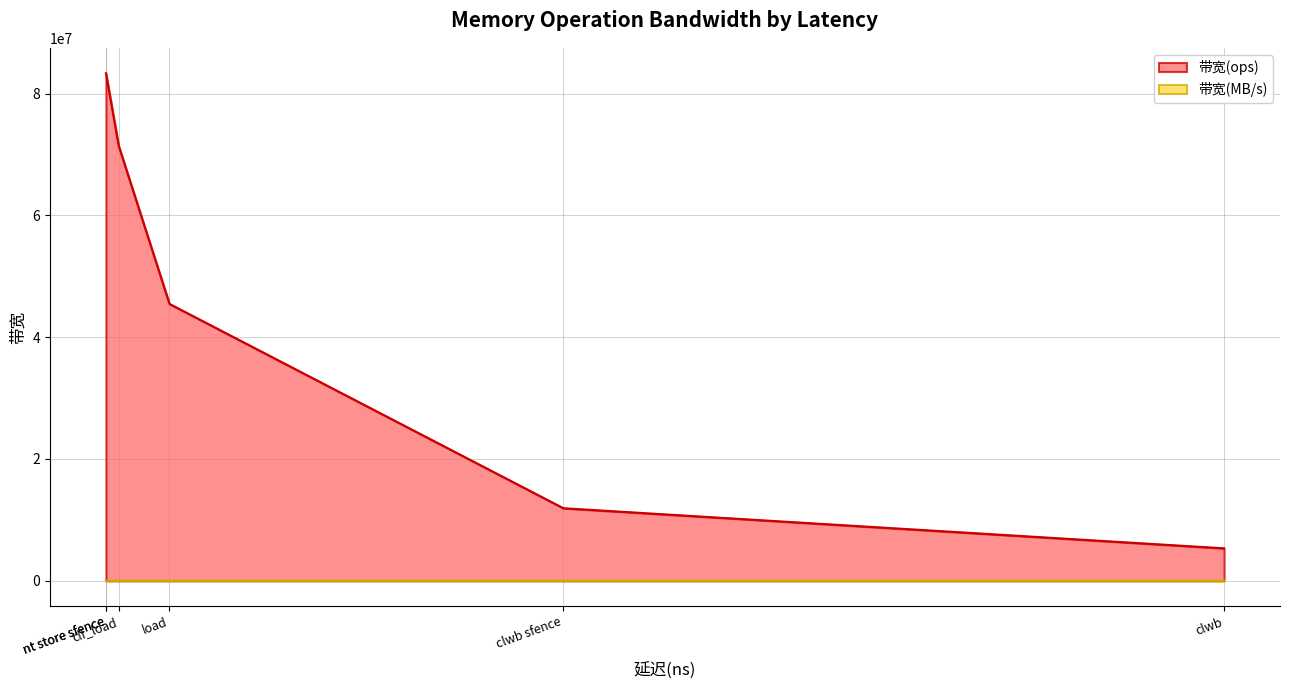

Reading right to left, extract all data points from this chart.

带宽(ops): load=45454545	clf_load=71428571	nt store=83333333	nt store sfence=83333333	clwb=5319148	clwb sfence=11904761
带宽(MB/s): load=2909	clf_load=4571	nt store=5333	nt store sfence=5333	clwb=340	clwb sfence=761